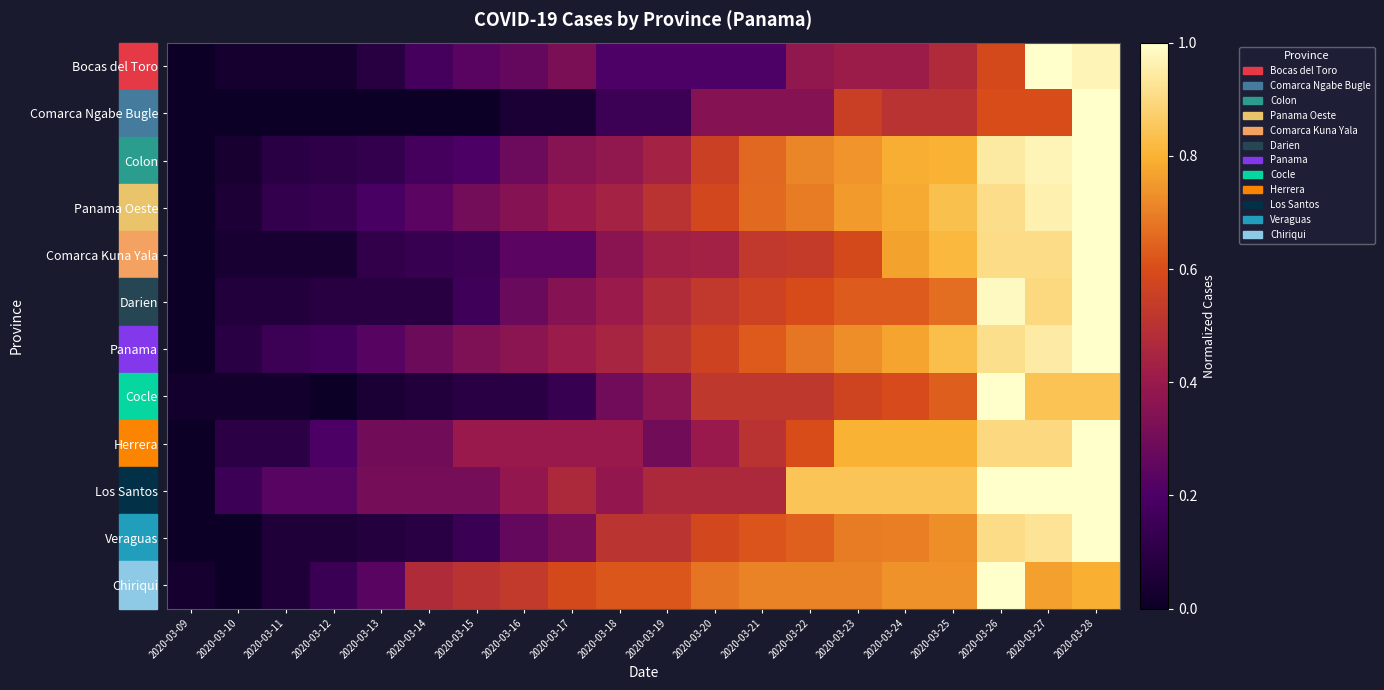

Which label corresponds to the smallest value in the chart?

2020-03-09